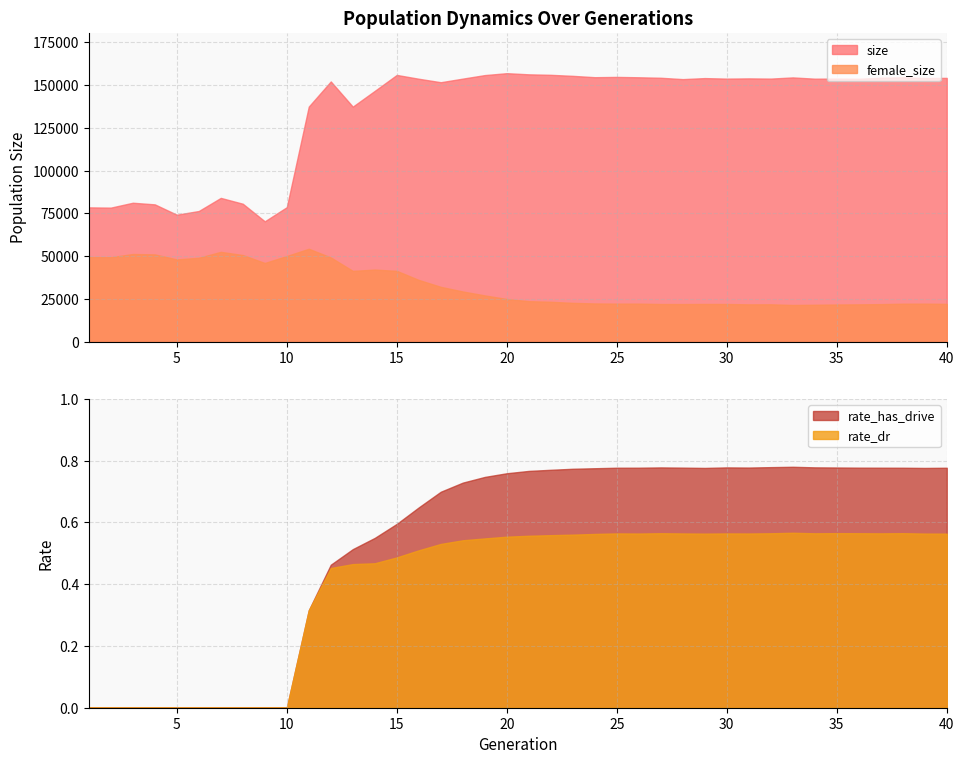

Reading left to right, transcribe all the data shown in this chart.

size: 78506.0	78354.0	81207.0	80264.0	74222.0	76381.0	84042.0	80631.0	70360.0	78615.0	137358.0	152034.0	137324.0	146540.0	155846.0	153610.0	151587.0	153692.0	155751.0	156866.0	156197.0	155908.0	155303.0	154521.0	154687.0	154473.0	154189.0	153401.0	153995.0	153695.0	153827.0	153704.0	154394.0	153654.0	153717.0	153624.0	154207.0	154456.0	154041.0	154116.0
rate_has_drive: 0.0	0.0	0.0	0.0	0.0	0.0	0.0	0.0	0.0	0.0	0.3	0.5	0.5	0.5	0.6	0.6	0.7	0.7	0.7	0.8	0.8	0.8	0.8	0.8	0.8	0.8	0.8	0.8	0.8	0.8	0.8	0.8	0.8	0.8	0.8	0.8	0.8	0.8	0.8	0.8
female_size: 49469.0	49399.0	51275.0	51060.0	48118.0	49075.0	52530.0	50672.0	46037.0	50103.0	54338.0	49269.0	41416.0	42178.0	41424.0	36133.0	32098.0	29394.0	27096.0	25007.0	23733.0	23371.0	22742.0	22399.0	22288.0	22282.0	22062.0	22043.0	22099.0	22080.0	21871.0	21904.0	21508.0	21642.0	21788.0	21874.0	22005.0	22248.0	22275.0	22157.0
rate_dr: 0.0	0.0	0.0	0.0	0.0	0.0	0.0	0.0	0.0	0.0	0.3	0.5	0.5	0.5	0.5	0.5	0.5	0.5	0.5	0.6	0.6	0.6	0.6	0.6	0.6	0.6	0.6	0.6	0.6	0.6	0.6	0.6	0.6	0.6	0.6	0.6	0.6	0.6	0.6	0.6